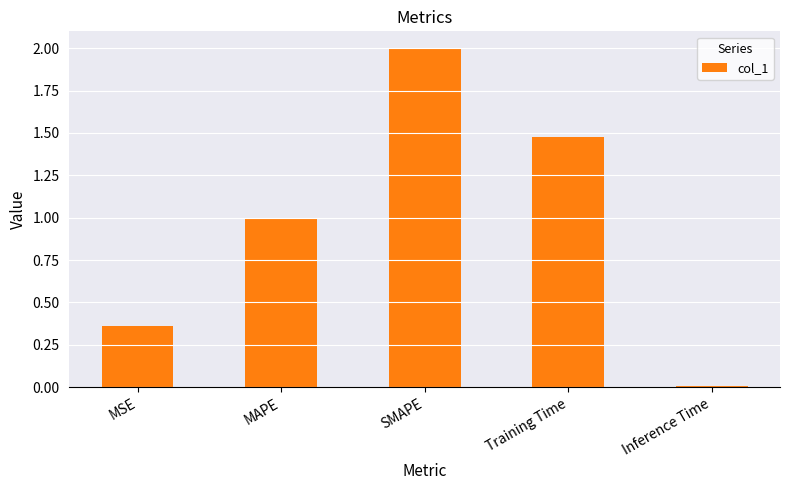

Rank the categories by value from highest to lowest.

SMAPE, Training Time, MAPE, MSE, Inference Time